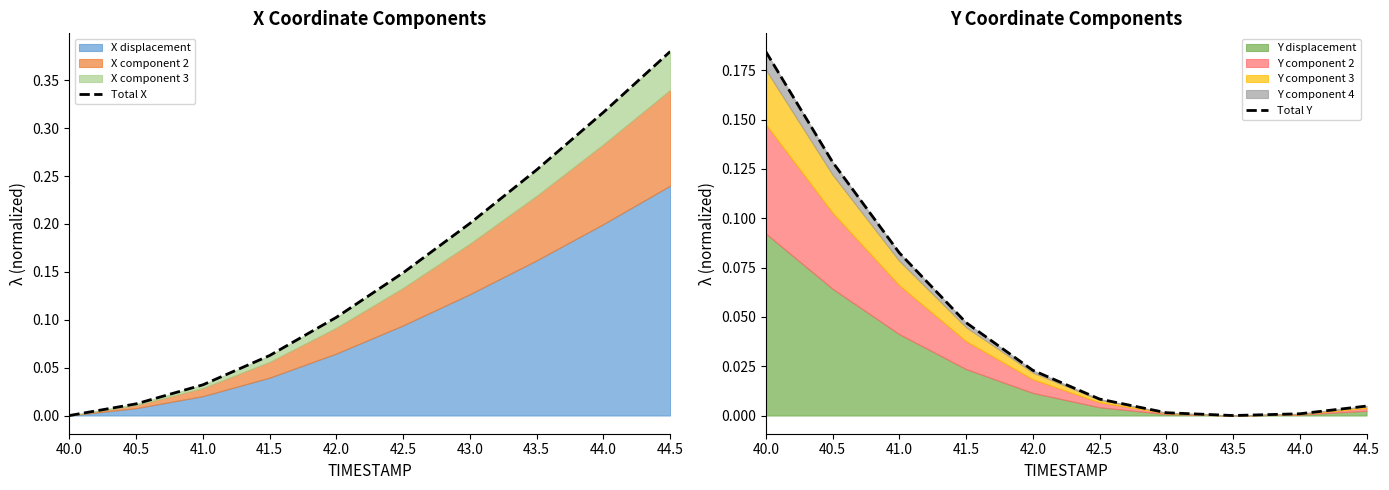

At which label does Total Y reach its minimum?

43.5